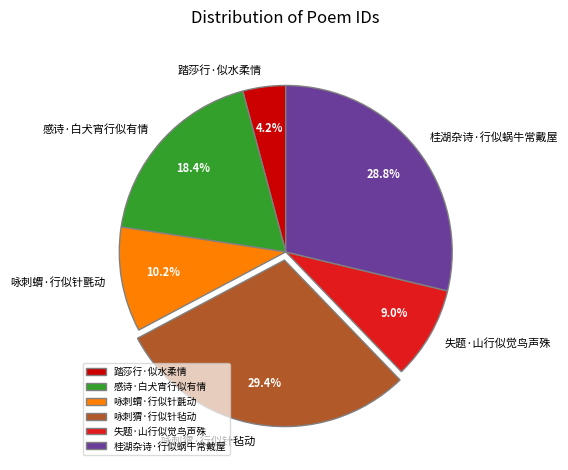

What is the total percentage of 失题·山行似觉鸟声殊 and 踏莎行·似水柔情?

13.2%